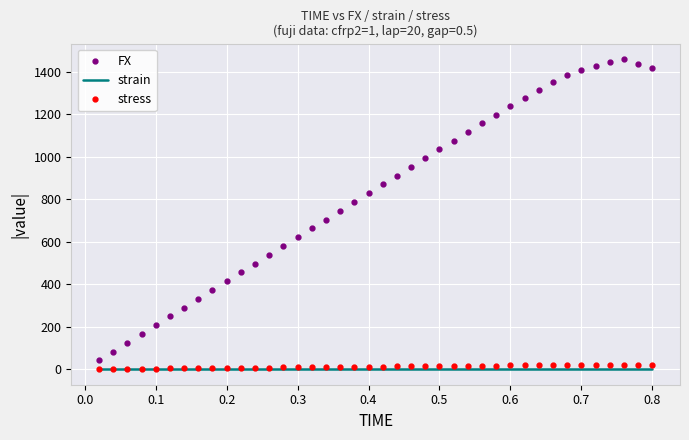

Which series has the largest total across all categories?

FX